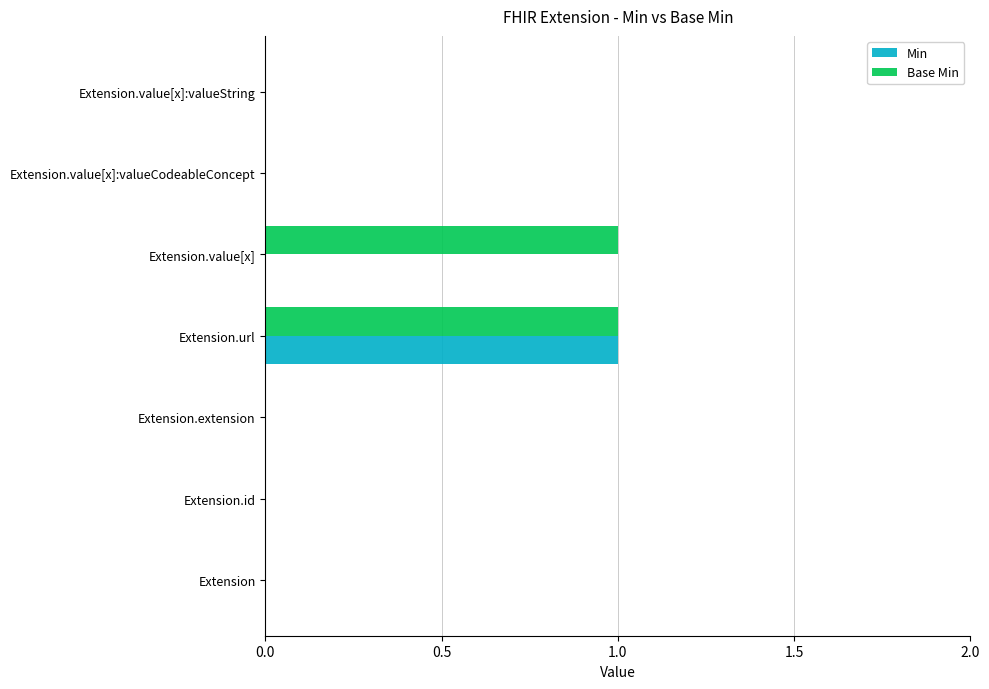

At which category is the sum across all series the highest?

Extension.url